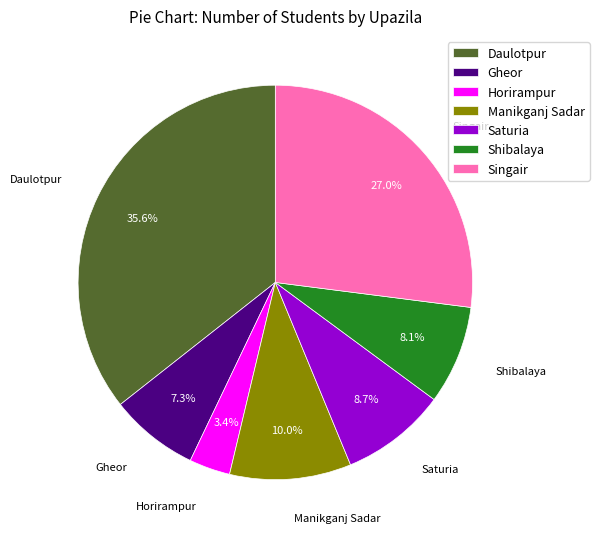

Does Singair account for over 50% of the chart?

No